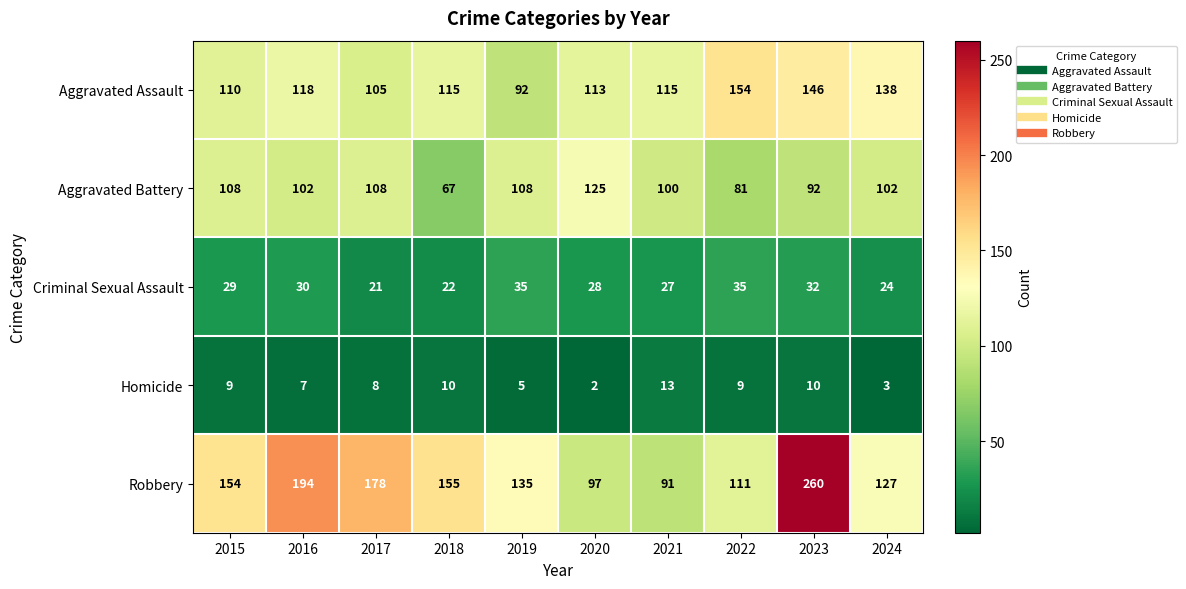

What value does the Aggravated Assault series have at 2016?

118